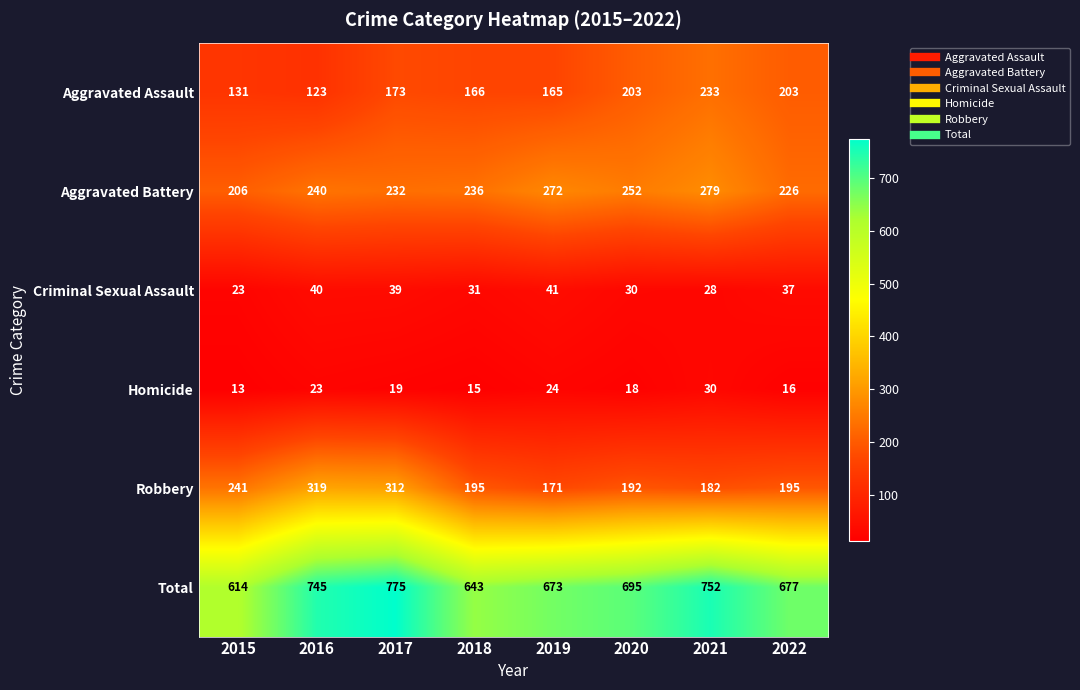

Read the Homicide value at 2018, to the nearest 10.

20